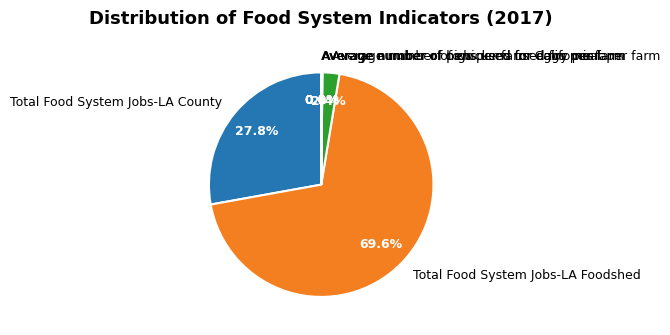

How much of the chart is everything except Average number of chickens used for meat per farm?

97.6%